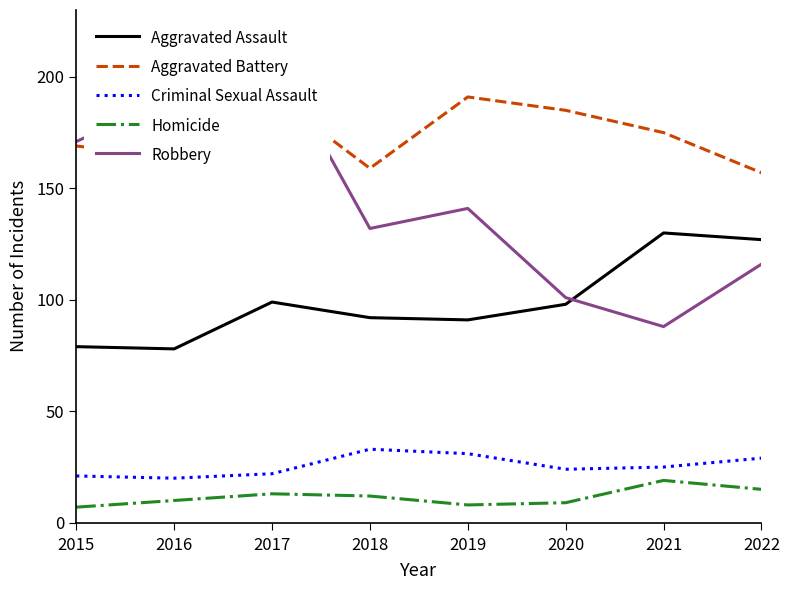

Count the number of data series in this chart.

5